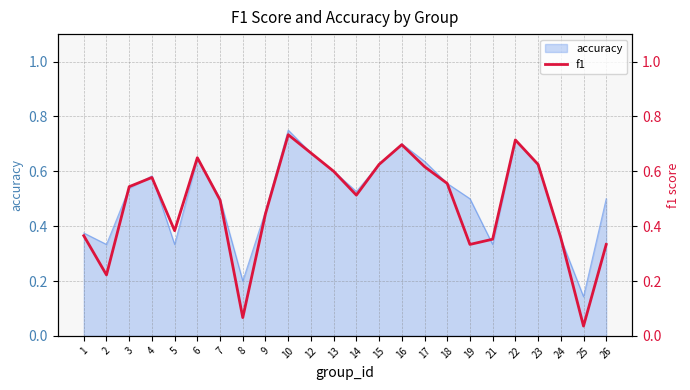

Between 10 and 3, which is larger?

10